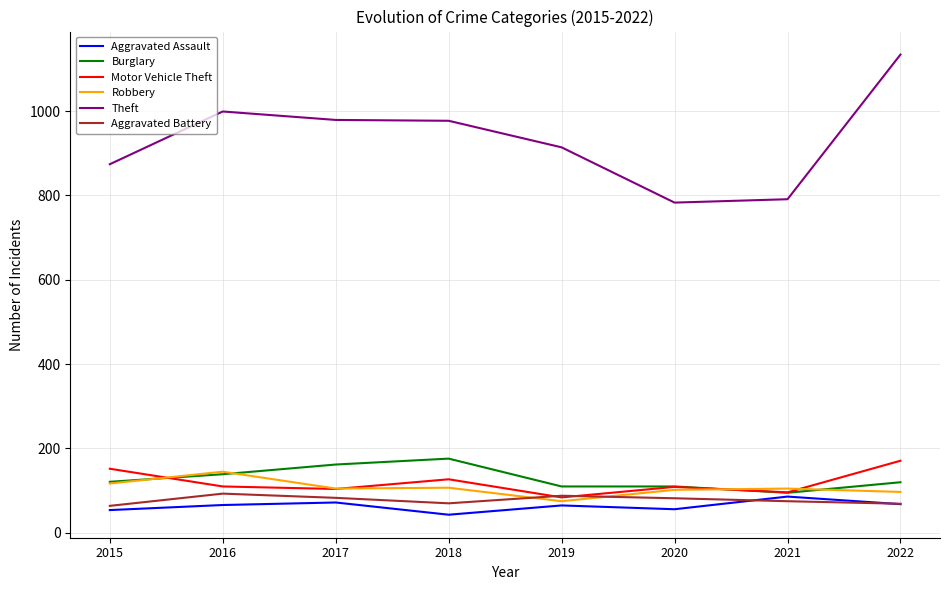

The Theft series shows 791 at 2021. True or false?

True